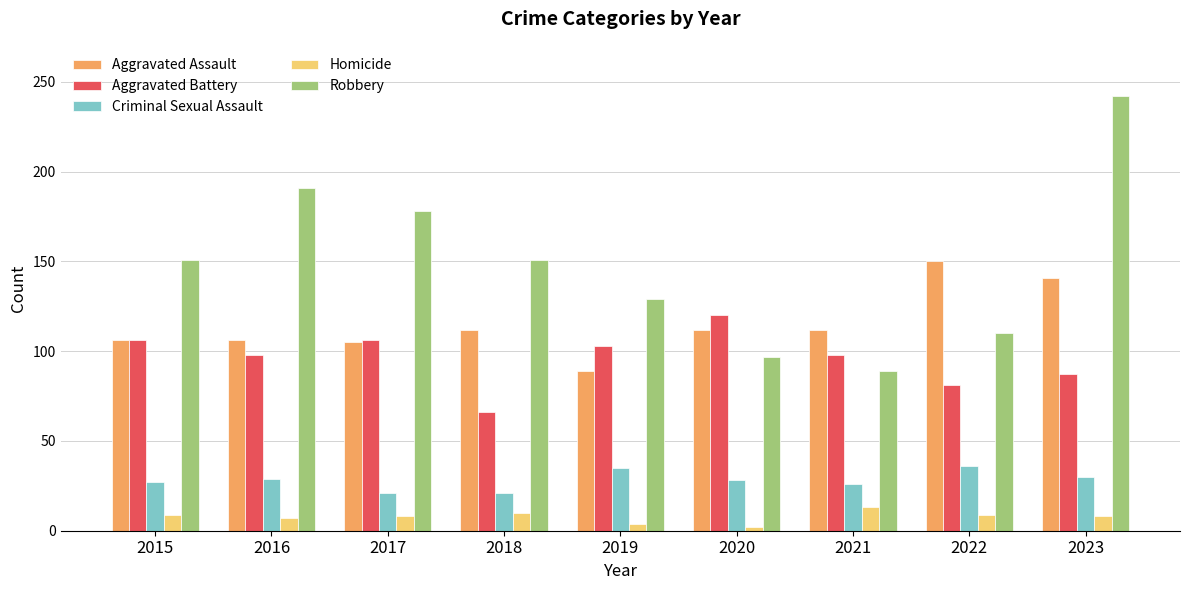

Count the number of data series in this chart.

5